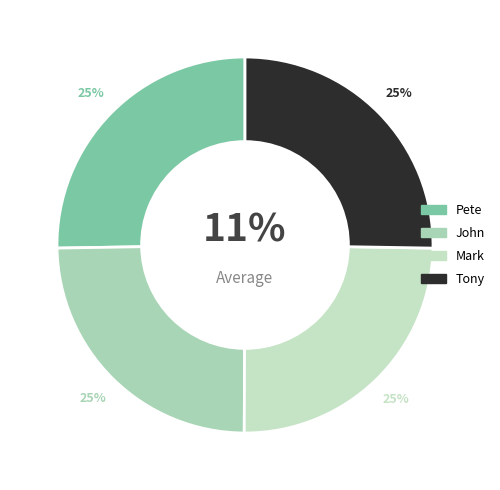

Which has a higher value, Tony or Pete?

Tony